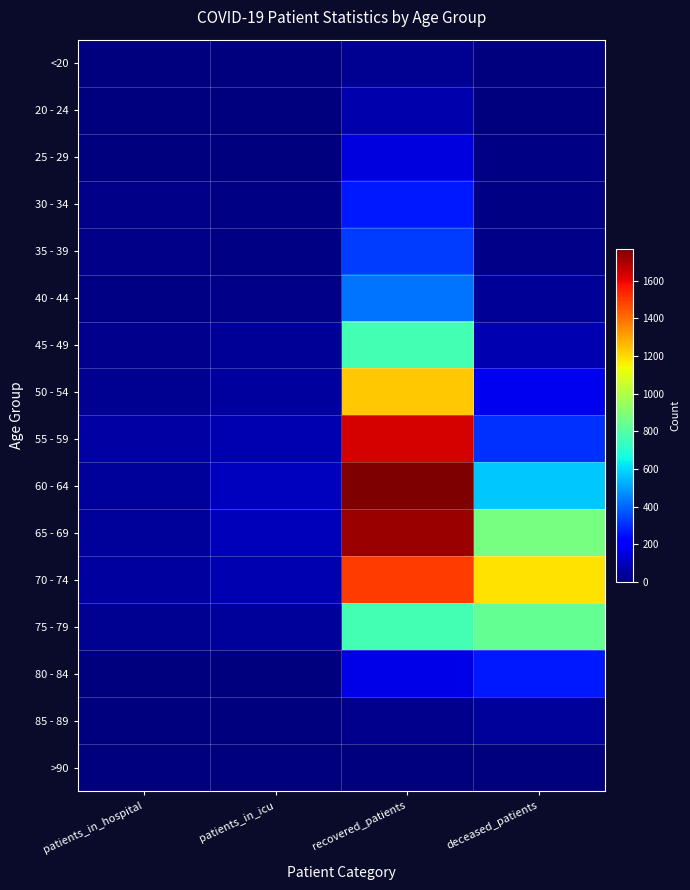

Reading left to right, extract all data points from this chart.

<20: patients_in_hospital=1	patients_in_icu=4	recovered_patients=33	deceased_patients=4
20 - 24: patients_in_hospital=5	patients_in_icu=3	recovered_patients=75	deceased_patients=0
25 - 29: patients_in_hospital=6	patients_in_icu=4	recovered_patients=147	deceased_patients=9
30 - 34: patients_in_hospital=16	patients_in_icu=9	recovered_patients=264	deceased_patients=10
35 - 39: patients_in_hospital=14	patients_in_icu=11	recovered_patients=329	deceased_patients=20
40 - 44: patients_in_hospital=13	patients_in_icu=16	recovered_patients=423	deceased_patients=38
45 - 49: patients_in_hospital=26	patients_in_icu=36	recovered_patients=763	deceased_patients=82
50 - 54: patients_in_hospital=33	patients_in_icu=53	recovered_patients=1235	deceased_patients=174
55 - 59: patients_in_hospital=57	patients_in_icu=77	recovered_patients=1636	deceased_patients=309
60 - 64: patients_in_hospital=46	patients_in_icu=102	recovered_patients=1769	deceased_patients=567
65 - 69: patients_in_hospital=46	patients_in_icu=93	recovered_patients=1726	deceased_patients=876
70 - 74: patients_in_hospital=53	patients_in_icu=82	recovered_patients=1499	deceased_patients=1184
75 - 79: patients_in_hospital=29	patients_in_icu=48	recovered_patients=762	deceased_patients=835
80 - 84: patients_in_hospital=5	patients_in_icu=4	recovered_patients=163	deceased_patients=269
85 - 89: patients_in_hospital=0	patients_in_icu=1	recovered_patients=24	deceased_patients=45
>90: patients_in_hospital=0	patients_in_icu=0	recovered_patients=3	deceased_patients=3